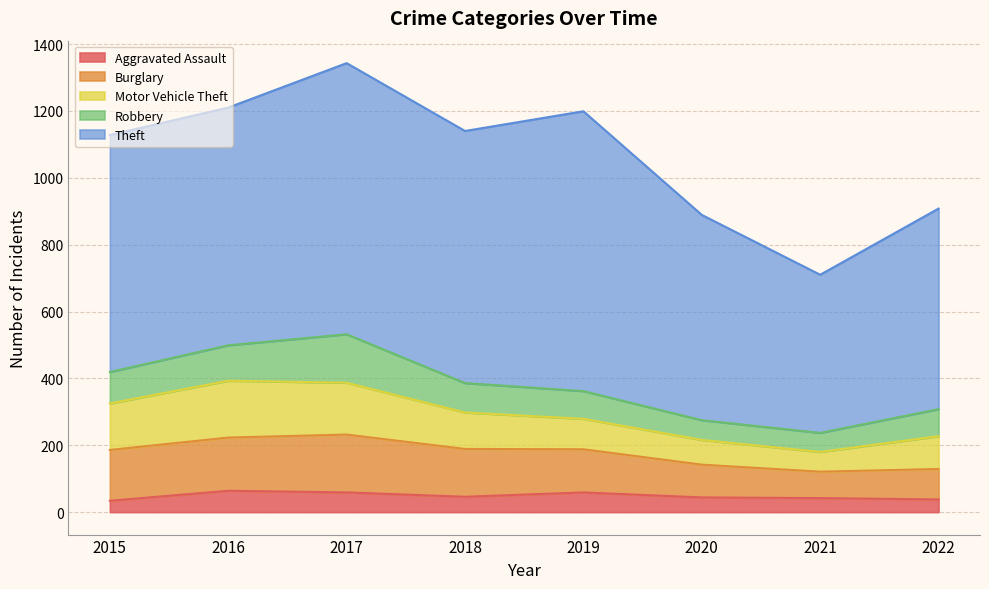

What is the minimum value for Robbery?

57